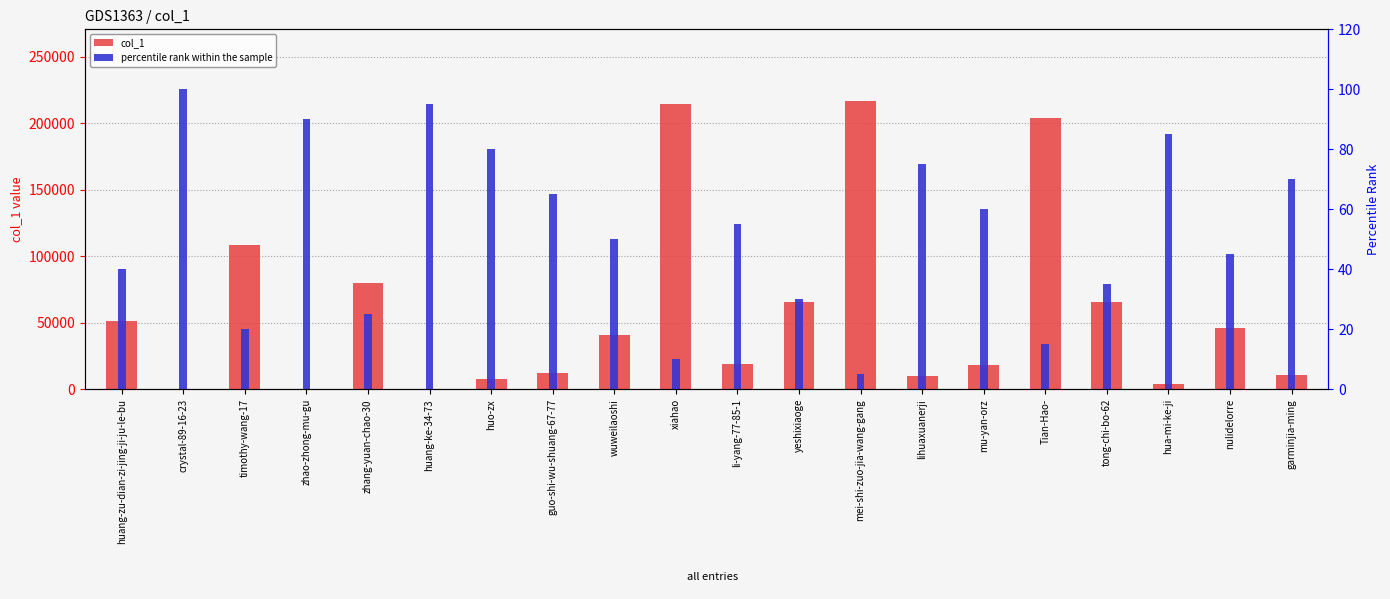

Which has a higher value, nulidelorre or zhao-zhong-mu-gu?

nulidelorre